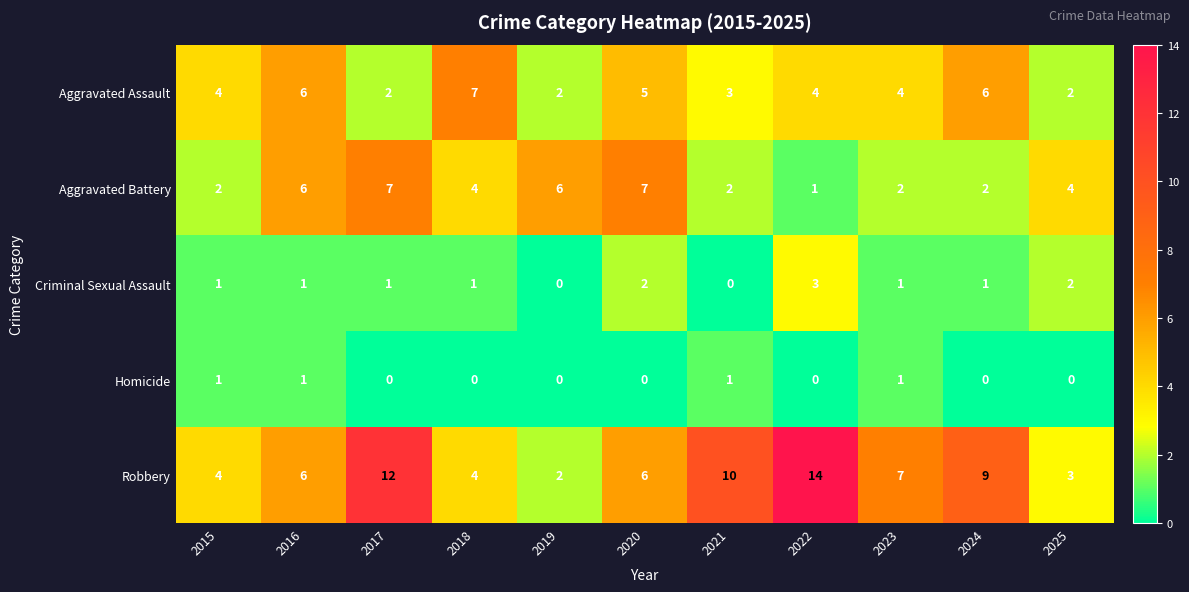

How many Aggravated Battery values are between 2 and 6?

8